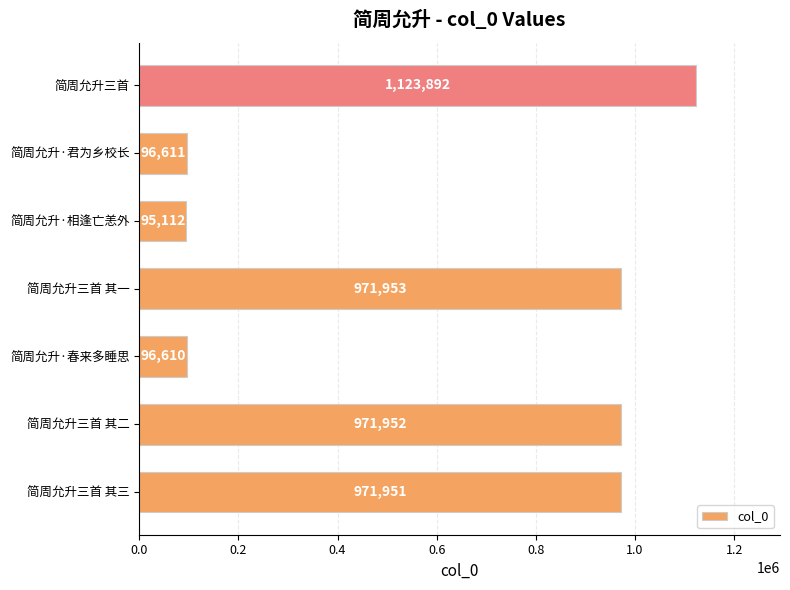

How many values are below 971951?

3